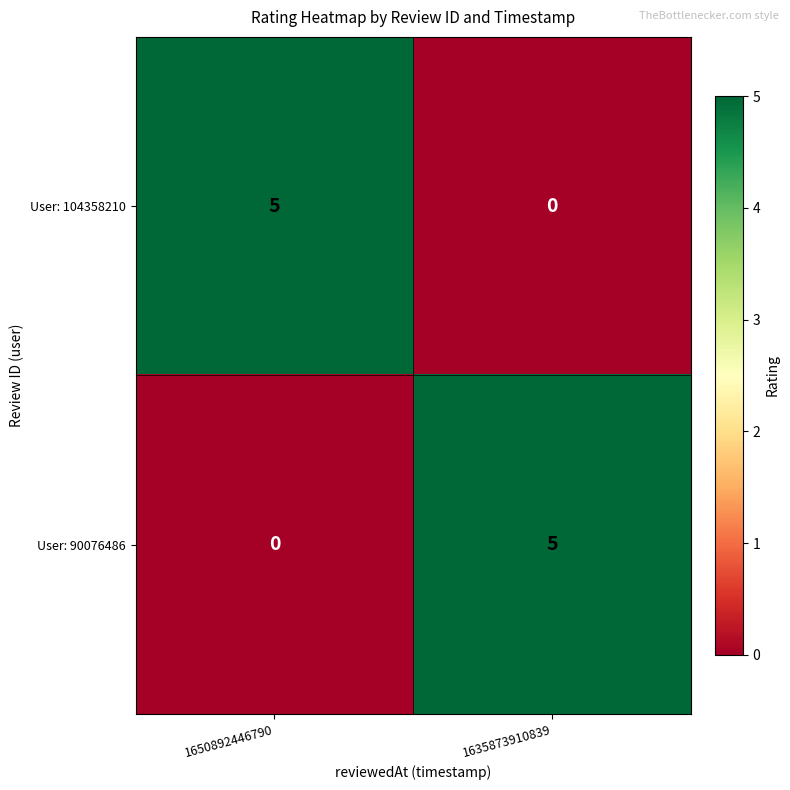

True or false: User: 90076486 has a value of 5 at 1635873910839.

True